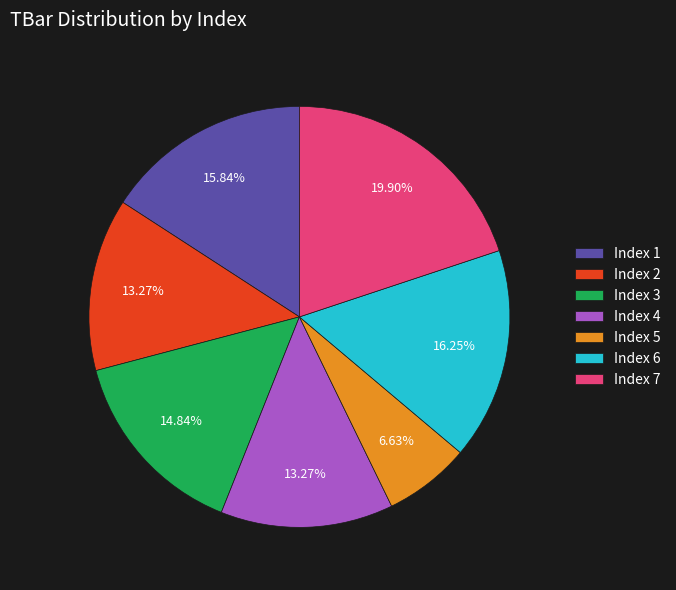

Does Index 2 represent more than half of the total?

No